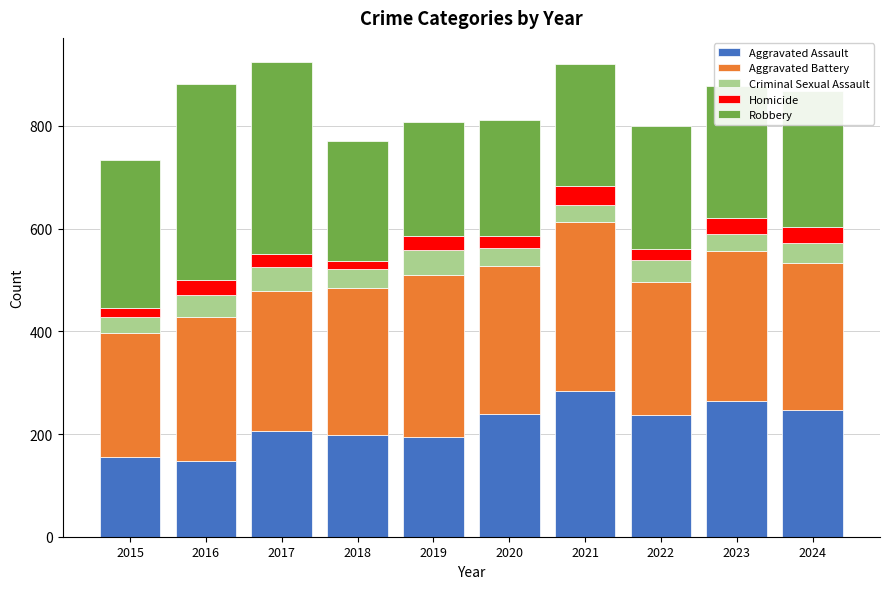

True or false: Aggravated Assault has a value of 60 at 2021.

False